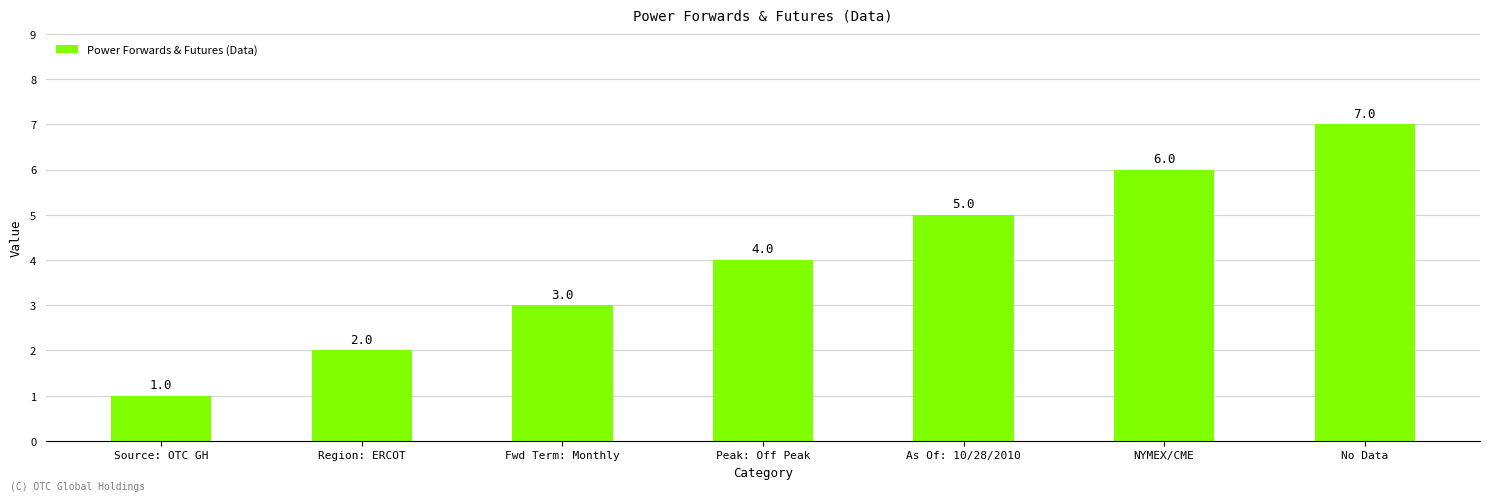

What is the sum of all values?

28